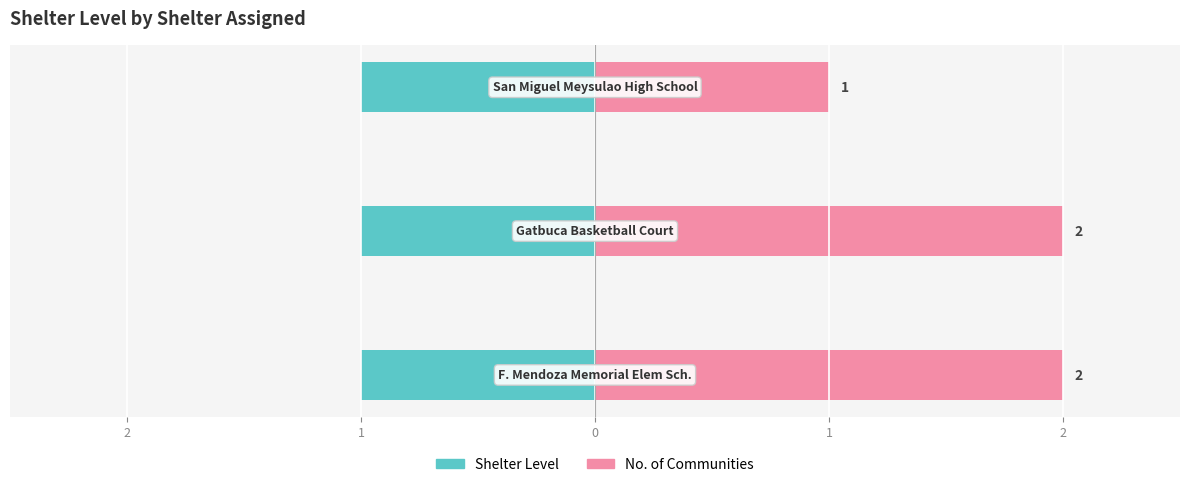

Which series has the largest total across all categories?

No. of Communities